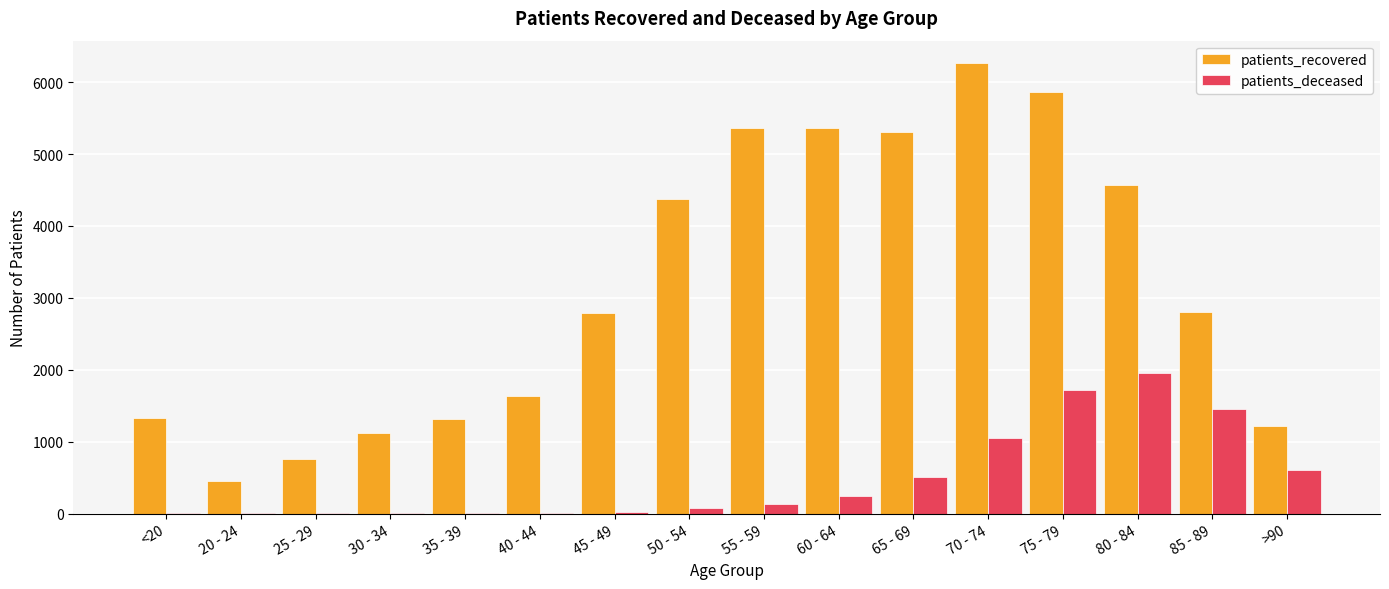

Which series changed the most between 20 - 24 and 45 - 49?

patients_recovered